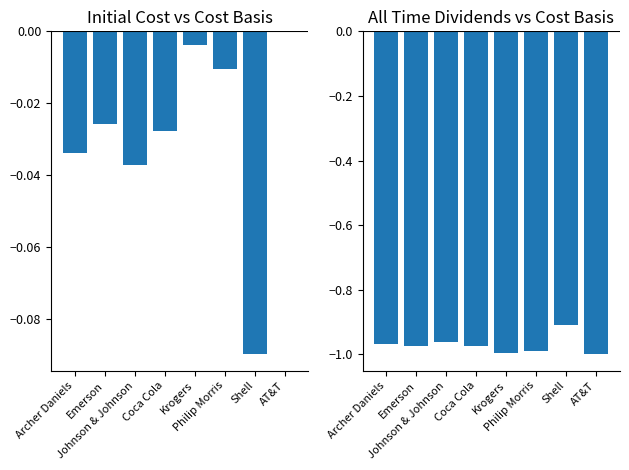

Between Archer Daniels and Johnson & Johnson, which is larger?

Archer Daniels